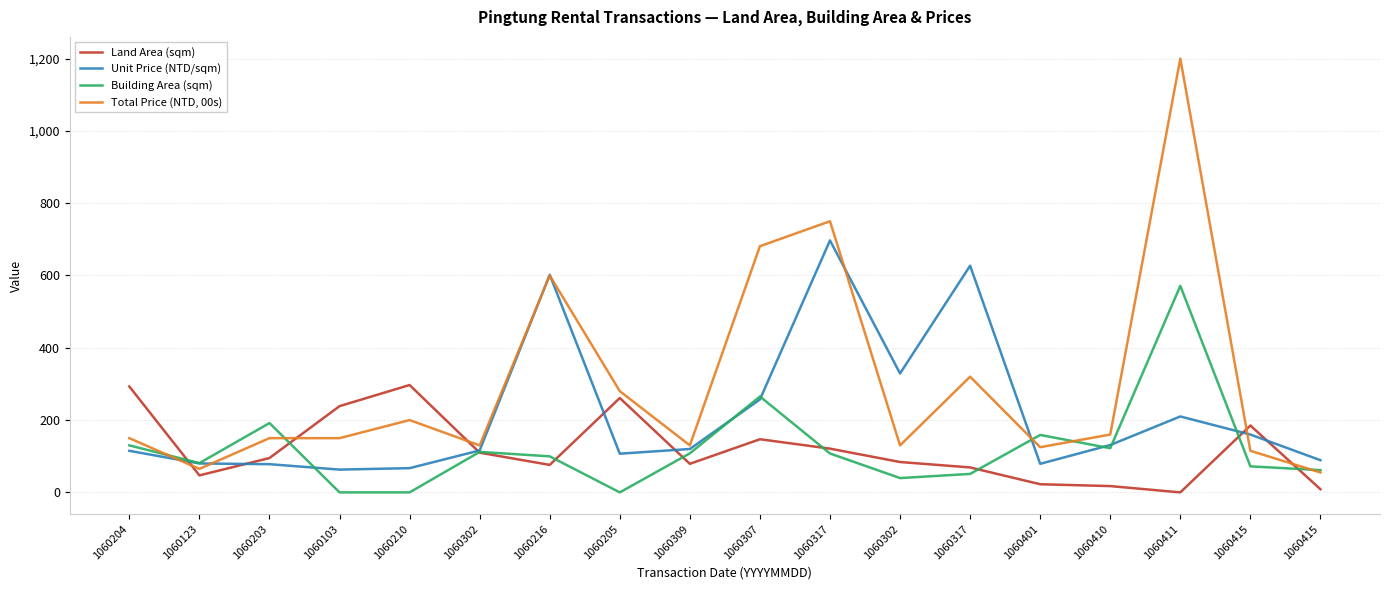

What are all the series names shown in the legend?

Land Area (sqm), Unit Price (NTD/sqm), Building Area (sqm), Total Price (NTD, 00s)